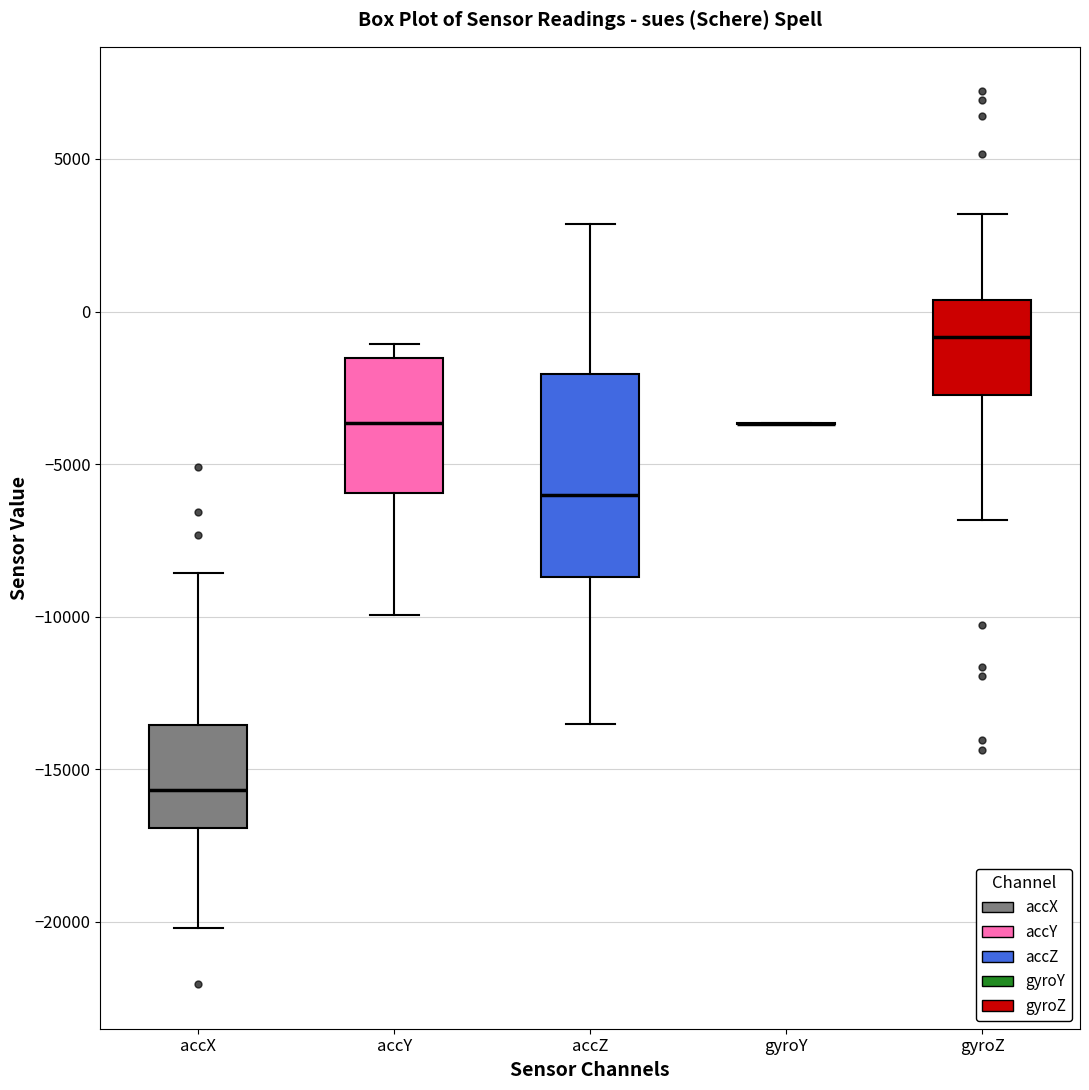

Reading left to right, transcribe this box plot: for each box, give where its median line is, the range the box spans, and where its two whiskers end, as read against the y-axis. The values are not printed on the chart, so give them approximately, as read against the axis.

accX: median -15500, box -17000 to -13500, whiskers -20000 to -8500
accY: median -3500, box -6000 to -1500, whiskers -10000 to -1000
accZ: median -6000, box -8500 to -2000, whiskers -13500 to 3000
gyroY: box collapsed to a line at -3500, whiskers -3500 to -3500
gyroZ: median -1000, box -2500 to 500, whiskers -7000 to 3000